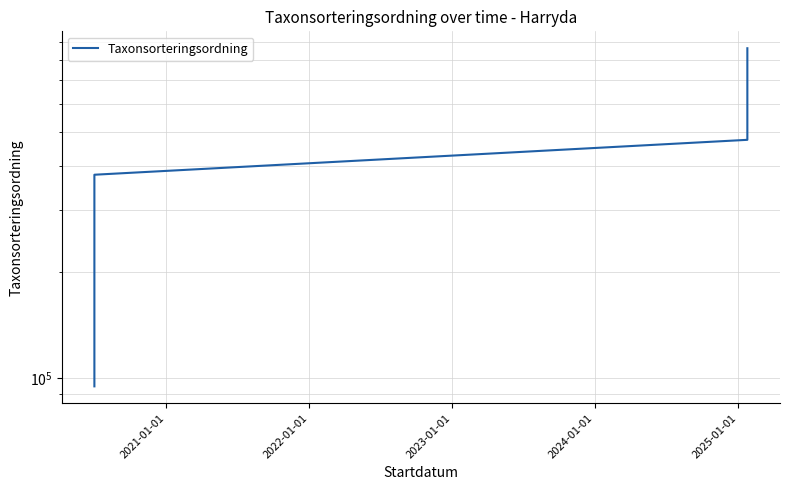

What is the change in value from 2021-01-01 to 2025-01-01?

+381767